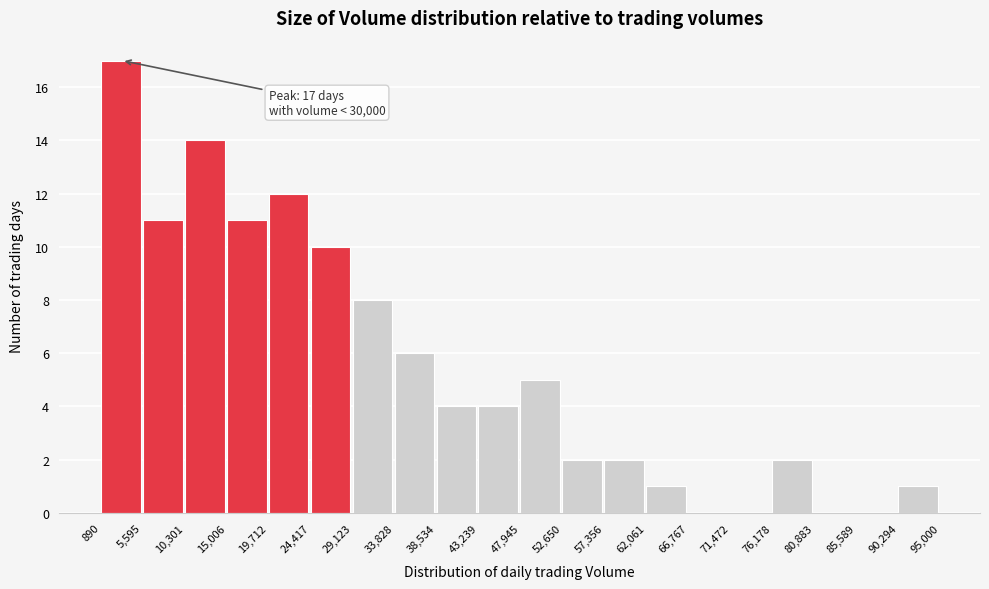

Over which range of the x-axis is the bar tallest?

890 to 5,595